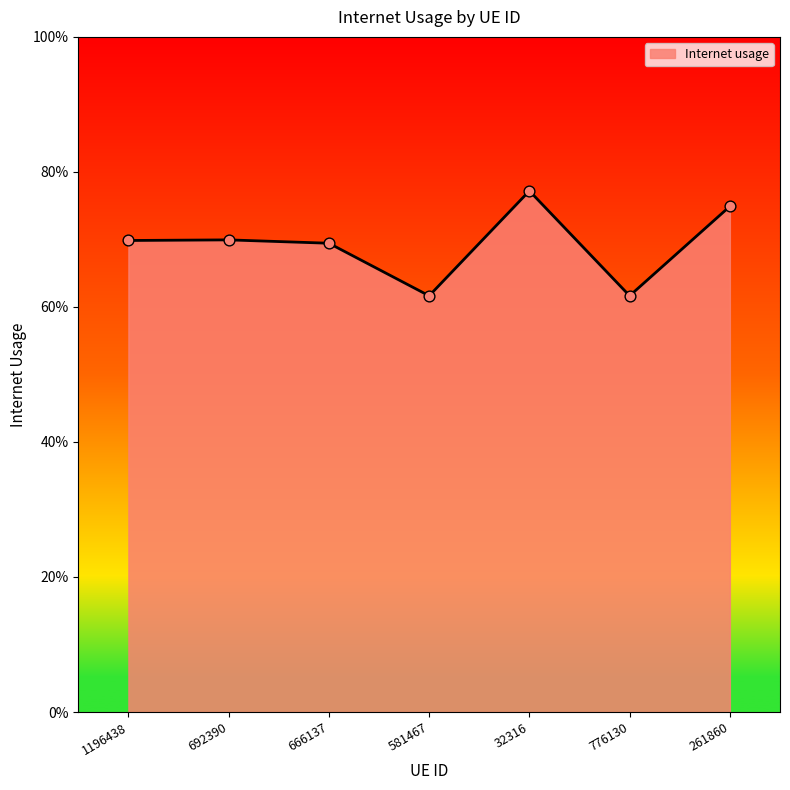

Between 1196438 and 776130, which is larger?

1196438